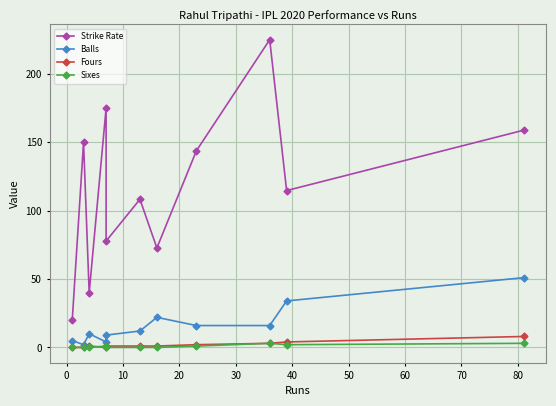

Between 50 and 80, which is larger?

80